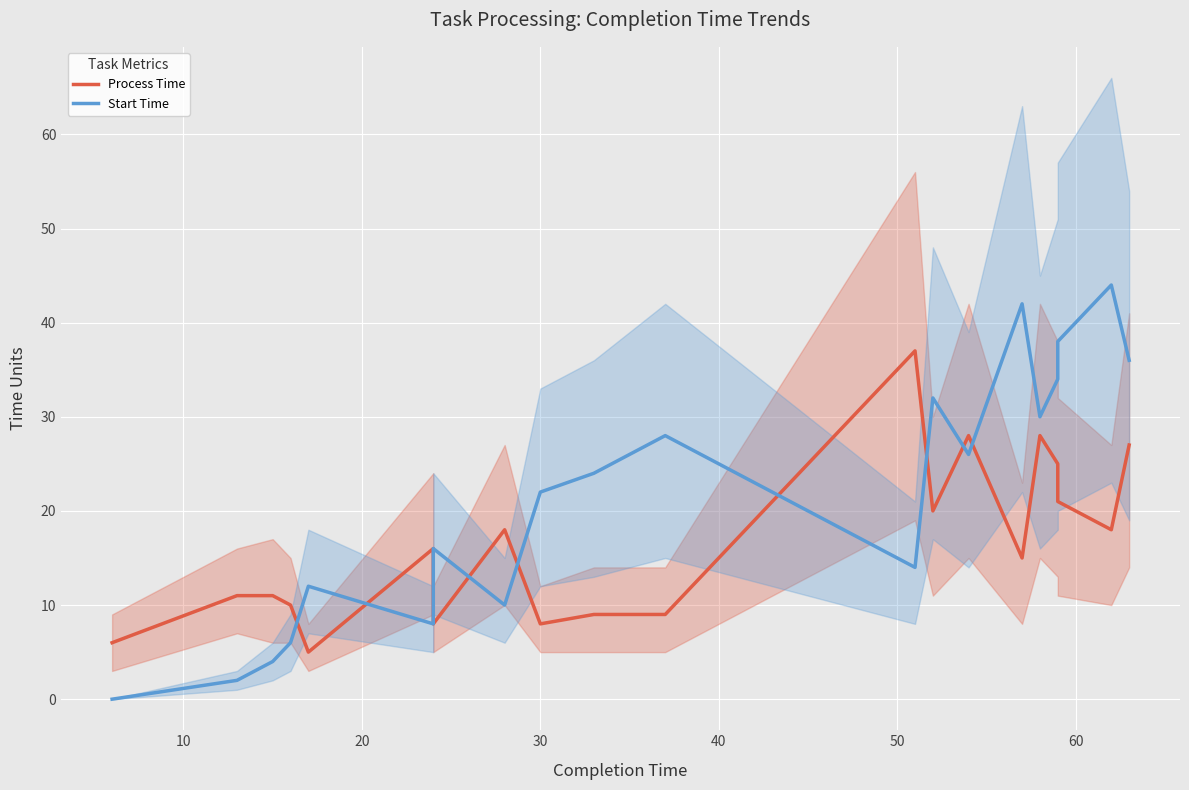

In Start Time, how many points are higher than both neighbors (excluding endpoints)?

6